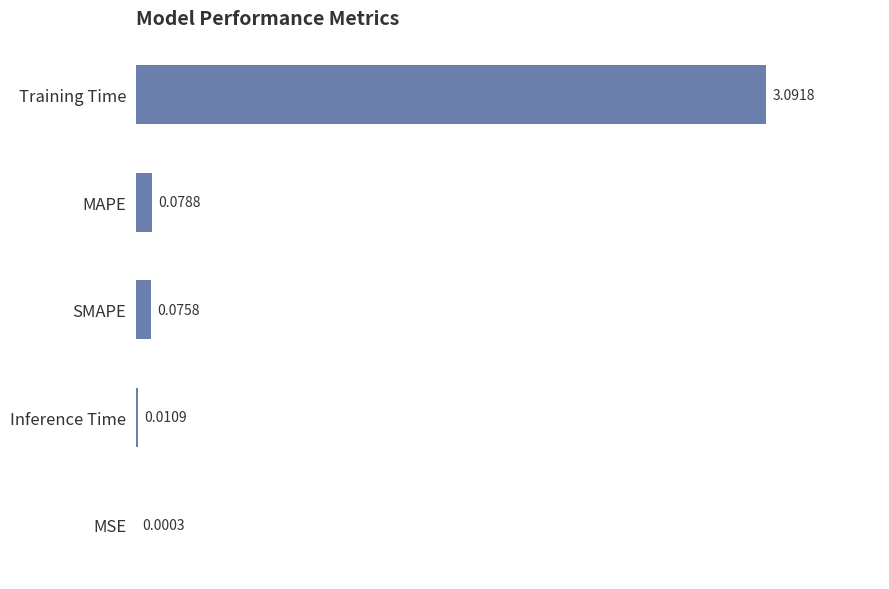

Which label corresponds to the largest value in the chart?

Training Time